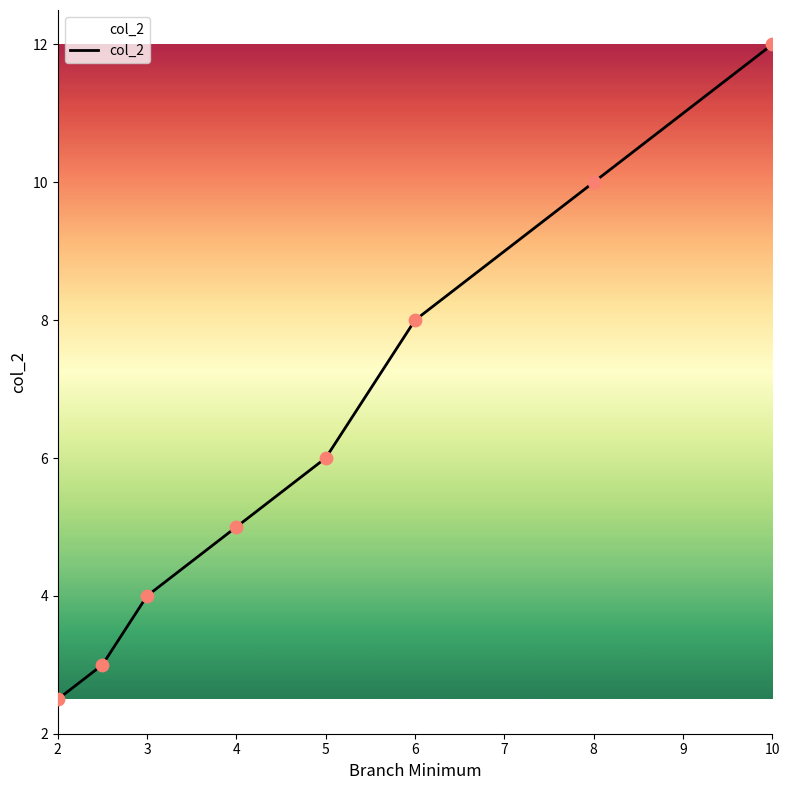

What is the average value?

6.3